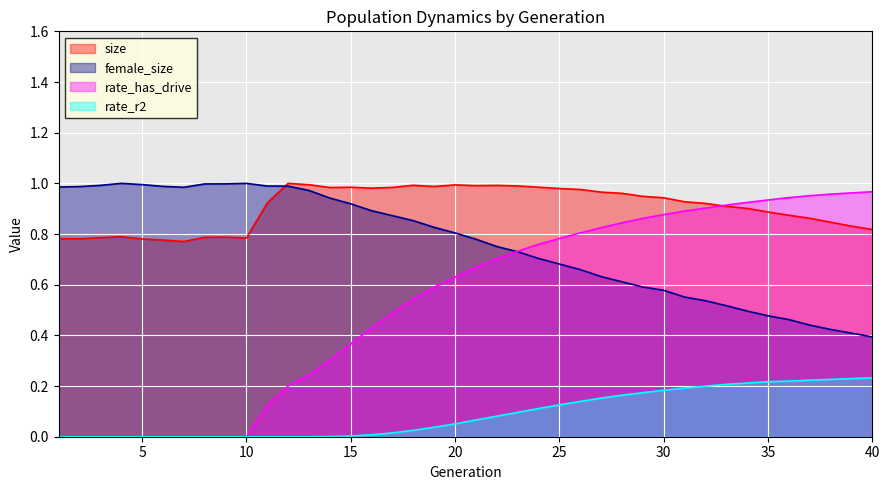

True or false: female_size and size cross at least once.

True